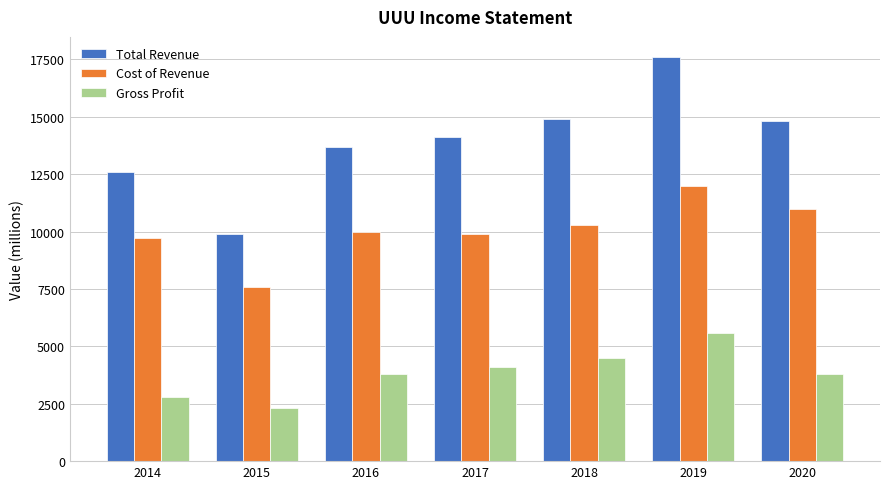

What is the difference between the highest and lowest values at 2015?

7600